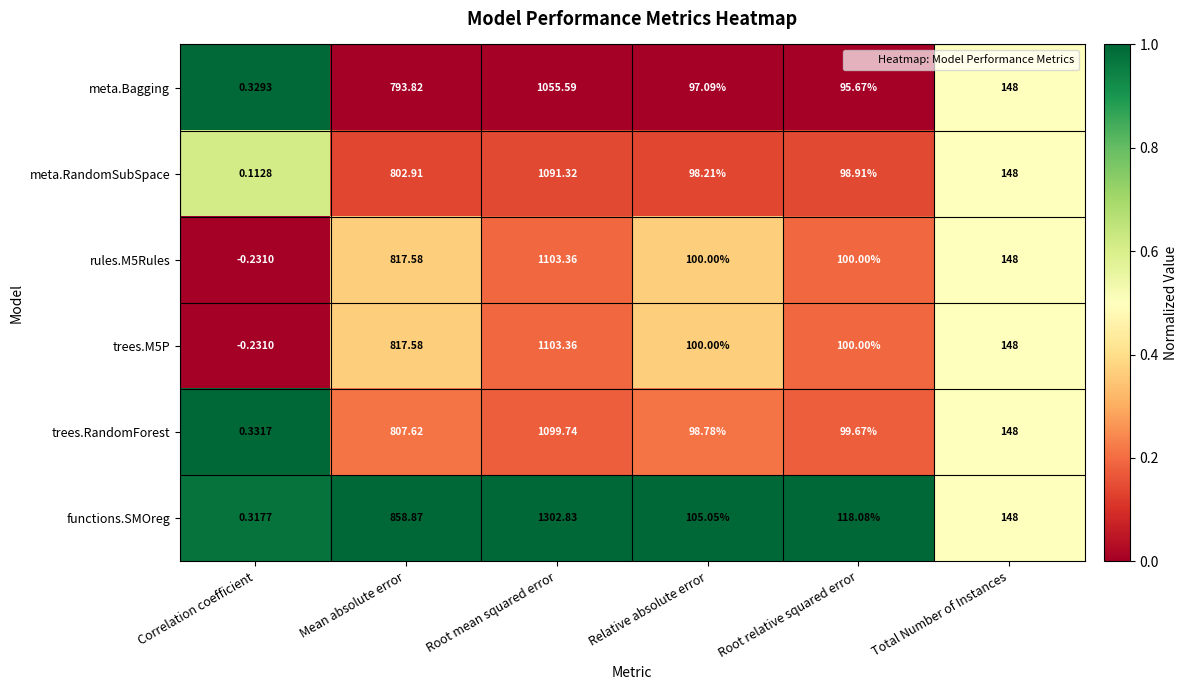

Which series has the largest total across all categories?

functions.SMOreg